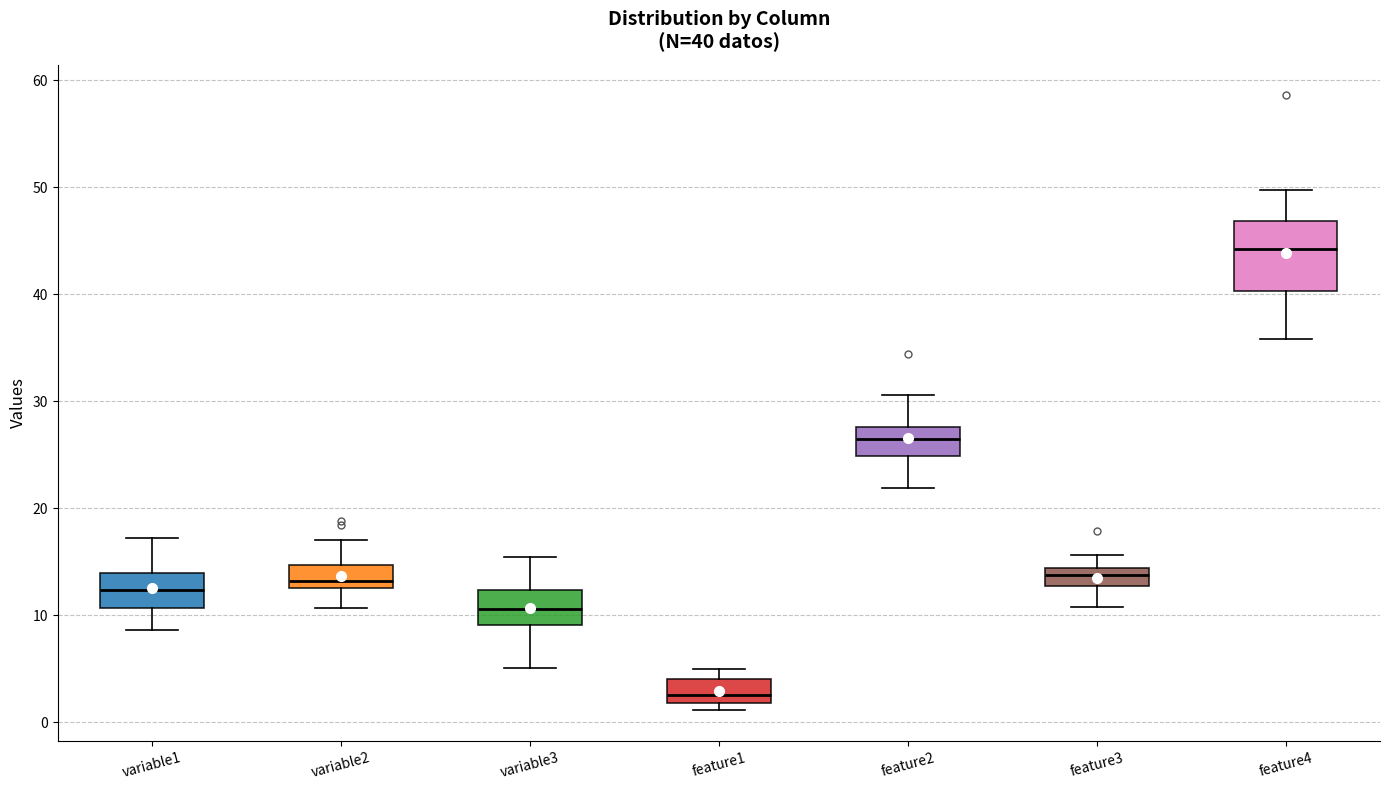

Comparing the boxes themselves (not the whiskers), which one is the tallest?

feature4